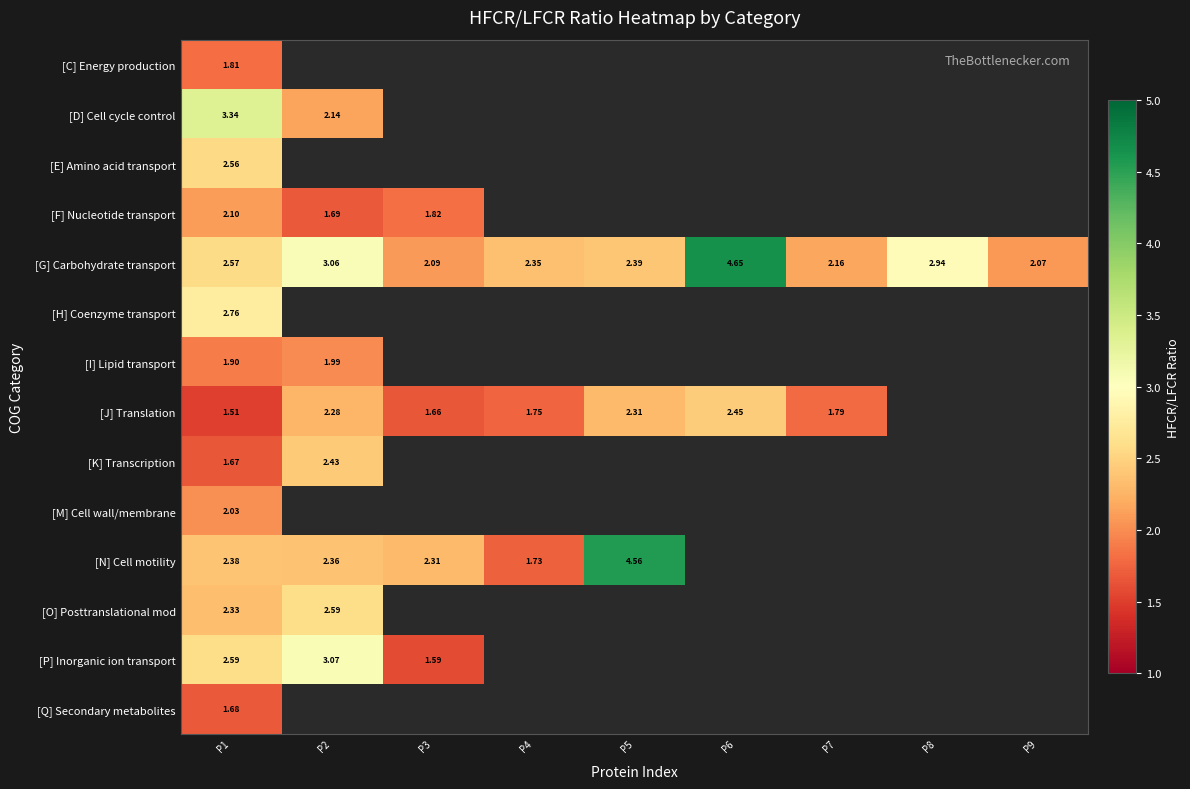

Rank the series at P1 from highest to lowest value.

[D] Cell cycle control, [H] Coenzyme transport, [P] Inorganic ion transport, [G] Carbohydrate transport, [E] Amino acid transport, [N] Cell motility, [O] Posttranslational mod, [F] Nucleotide transport, [M] Cell wall/membrane, [I] Lipid transport, [C] Energy production, [Q] Secondary metabolites, [K] Transcription, [J] Translation